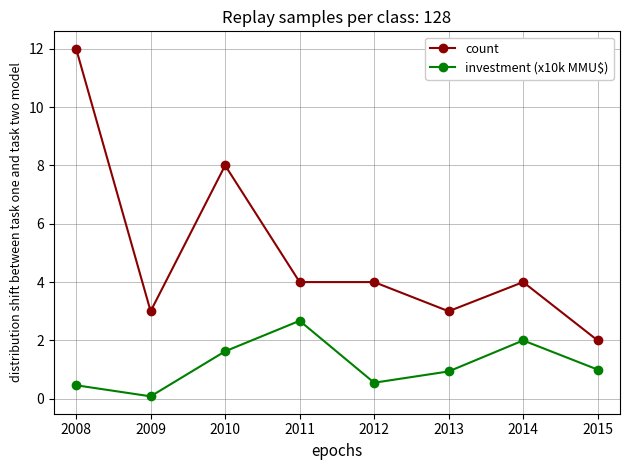

How many categories are shown in the chart?

8